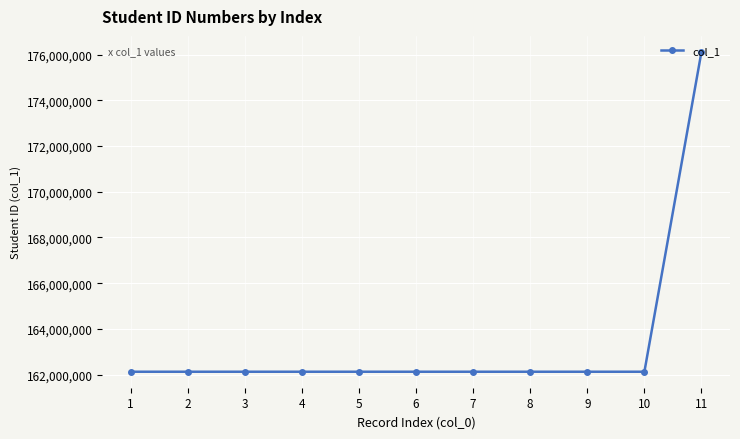

What is the maximum value shown in the chart?

176123006